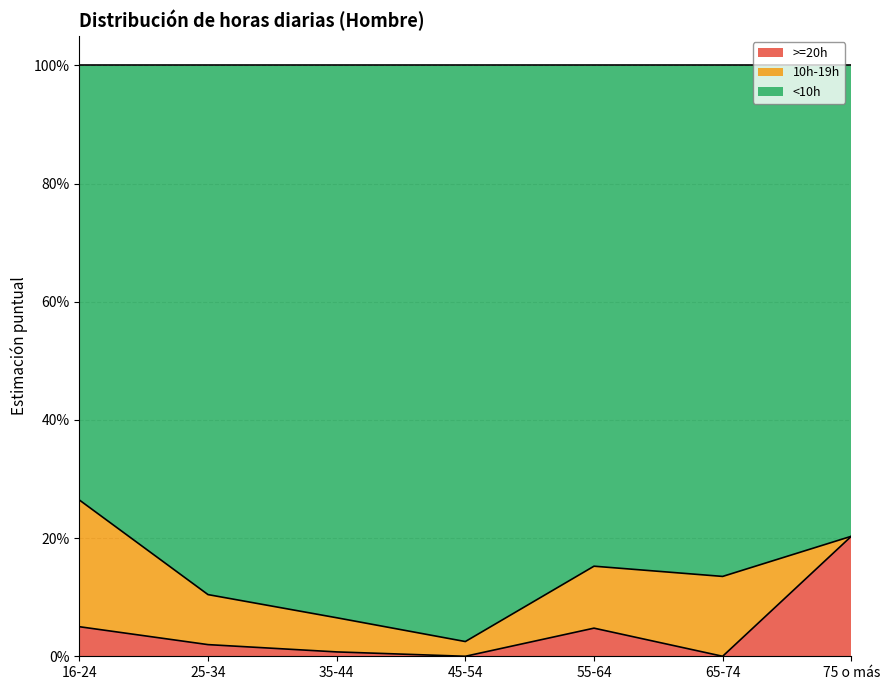

Is the value of >=20h at 65-74 greater than the value of <10h at 45-54?

No